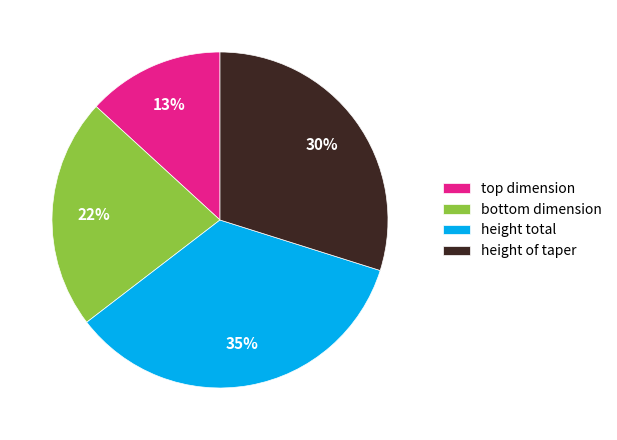

Rank the categories by value from highest to lowest.

height total, height of taper, bottom dimension, top dimension